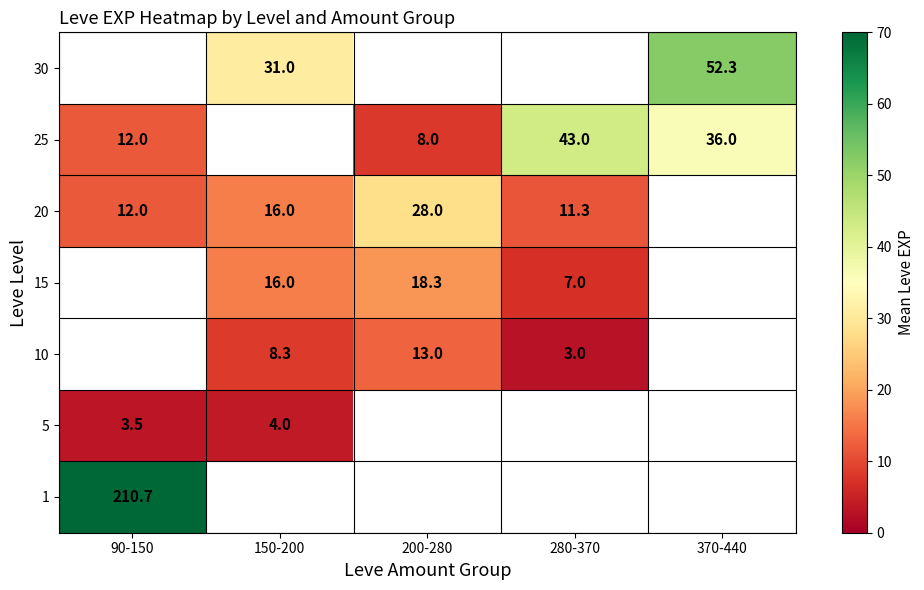

What is the difference between the 15 values at 200-280 and 150-200?

2.3